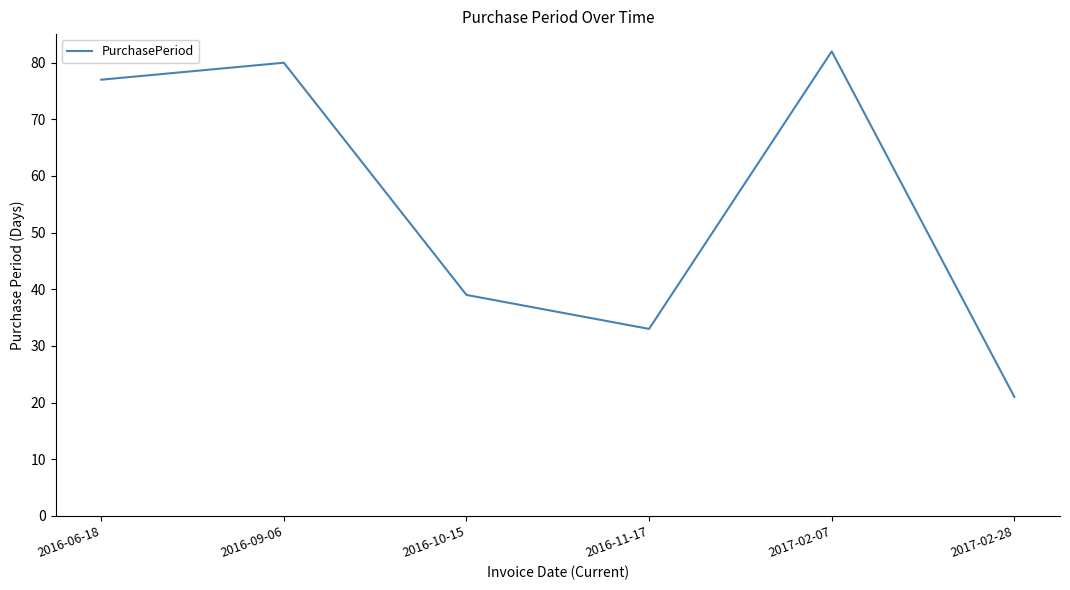

Reading right to left, what are all the values shown in this chart?

21	82	33	39	80	77